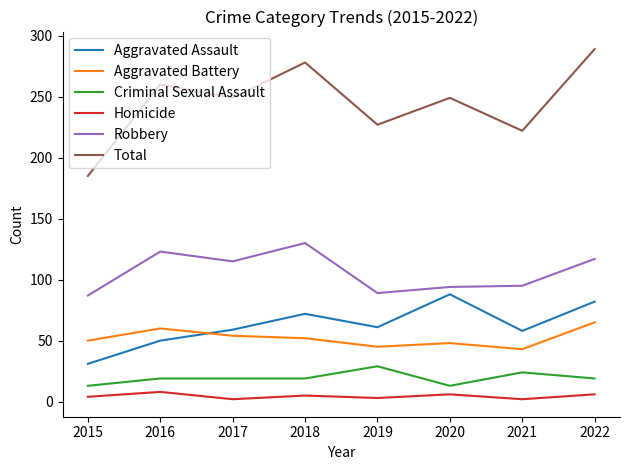

Which series has the widest spread of values?

Total